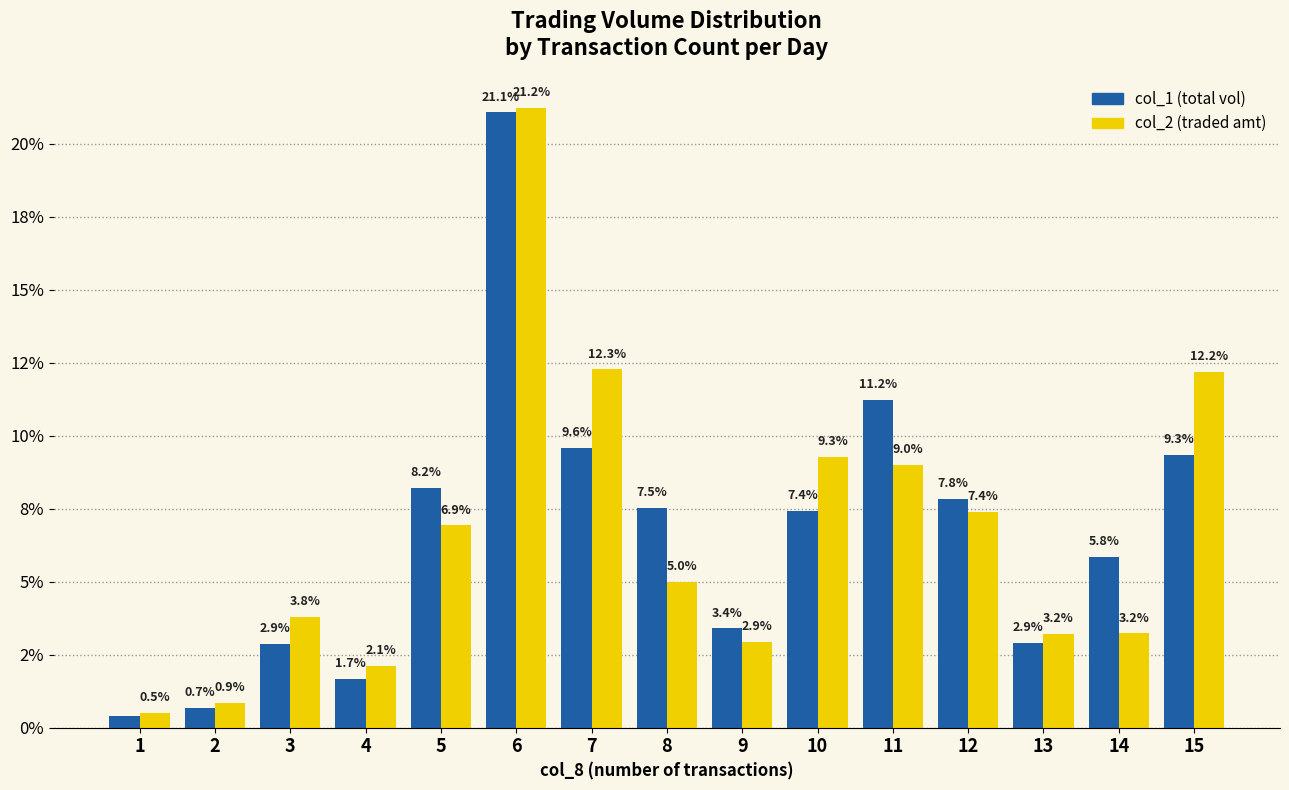

Which category has the lowest value across all series?

1